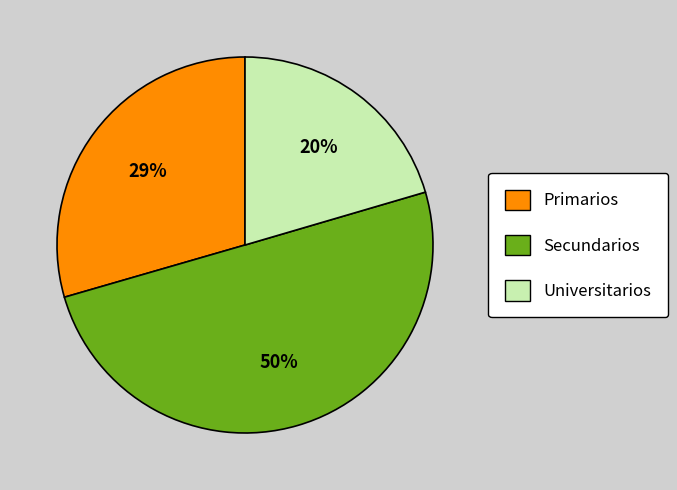

Do Secundarios and Primarios together represent more than half of the pie?

Yes